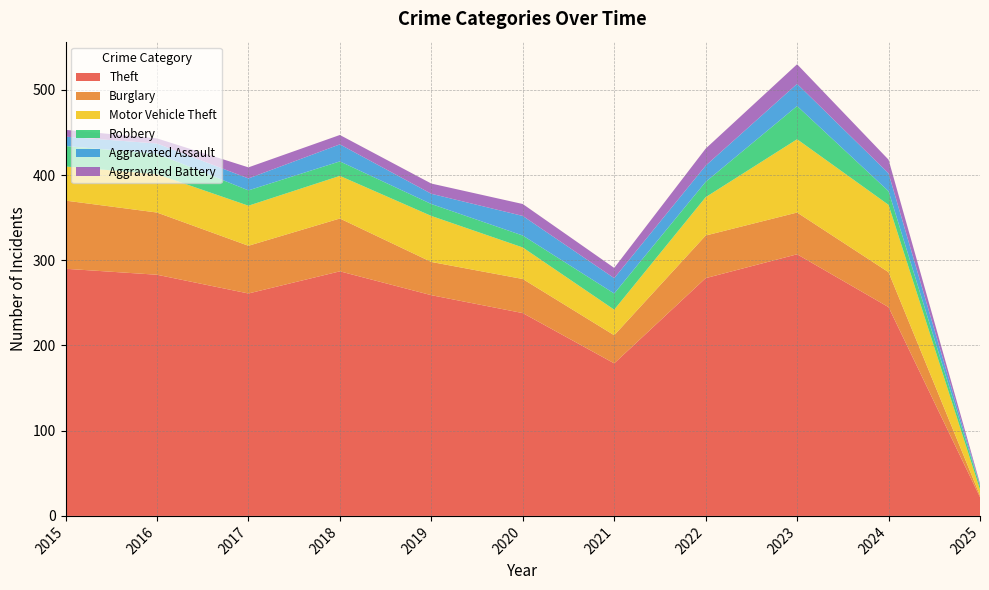

True or false: Aggravated Assault has a value of 33 at 2022.

False